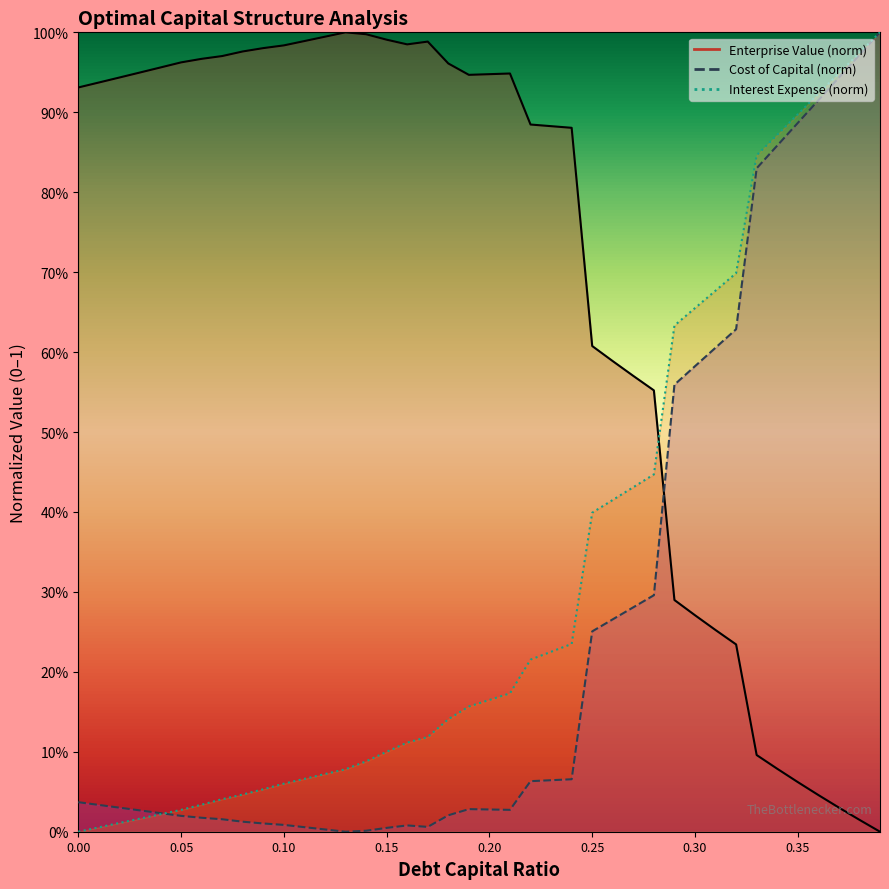

Reading left to right, list all the values displayed in this chart.

cost_capital: 0.0	0.0	0.0	0.0	0.0	0.0	0.0	0.0	0.0	0.0	0.0	0.0	0.0	0.0	0.0	0.0	0.0	0.0	0.0	0.0	0.0	0.0	0.1	0.1	0.1	0.3	0.3	0.3	0.3	0.6	0.6	0.6	0.6	0.8	0.9	0.9	0.9	0.9	1.0	1.0
enterprise_value: 0.9	0.9	0.9	0.9	1.0	1.0	1.0	1.0	1.0	1.0	1.0	1.0	1.0	1.0	1.0	1.0	1.0	1.0	1.0	0.9	0.9	0.9	0.9	0.9	0.9	0.6	0.6	0.6	0.6	0.3	0.3	0.3	0.2	0.1	0.1	0.1	0.0	0.0	0.0	0.0
interest_expense: 0.0	0.0	0.0	0.0	0.0	0.0	0.0	0.0	0.0	0.1	0.1	0.1	0.1	0.1	0.1	0.1	0.1	0.1	0.1	0.2	0.2	0.2	0.2	0.2	0.2	0.4	0.4	0.4	0.4	0.6	0.7	0.7	0.7	0.8	0.9	0.9	0.9	0.9	1.0	1.0